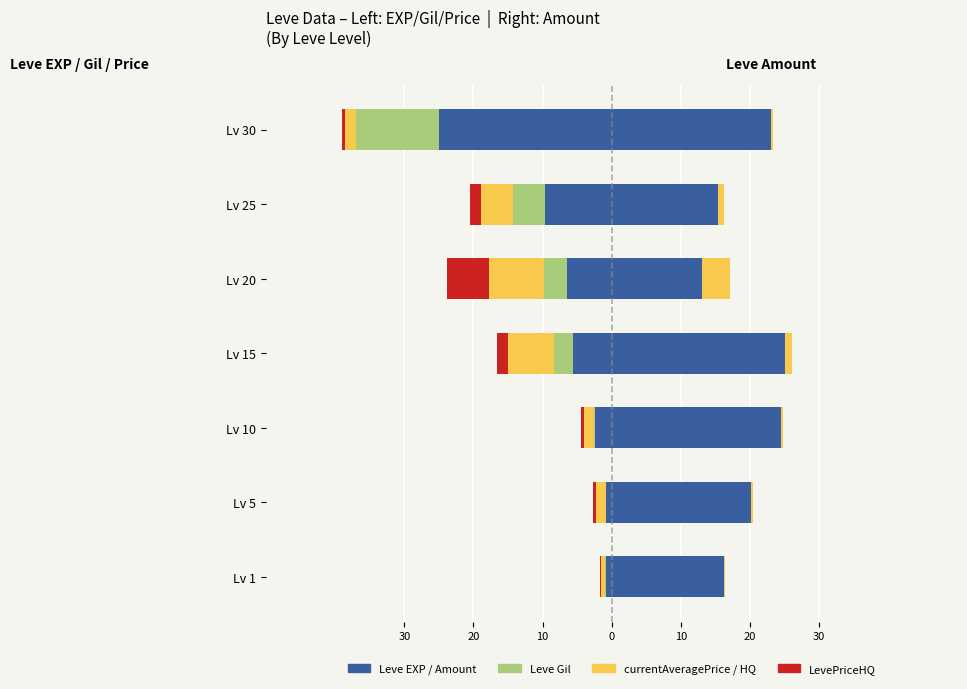

What is the total value across all series at Lv 5?

-2.7